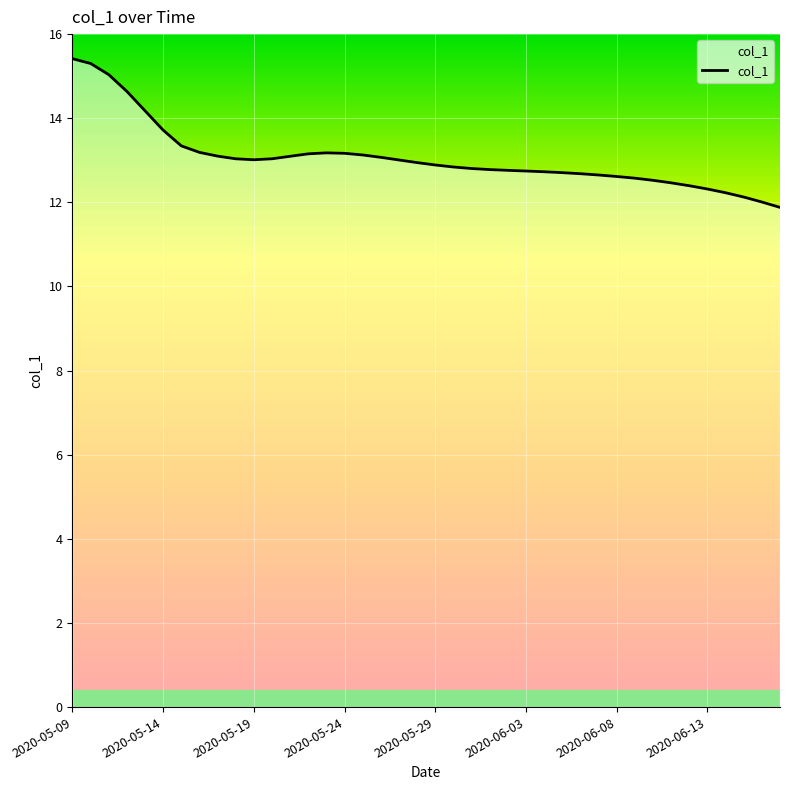

What is the difference between the maximum and minimum values?

3.5